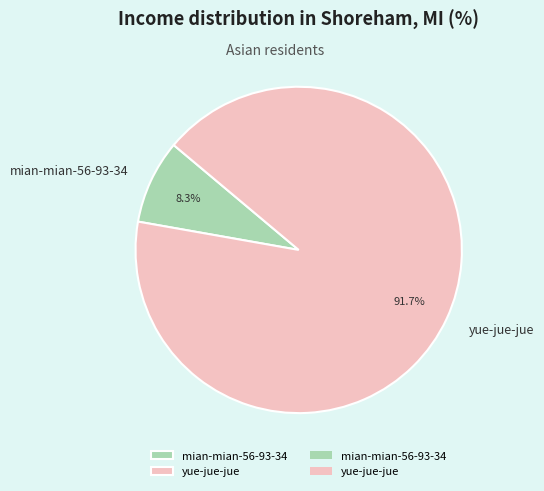

To the nearest percent, what is the difference between the mian-mian-56-93-34 and yue-jue-jue slice percentages?

83%